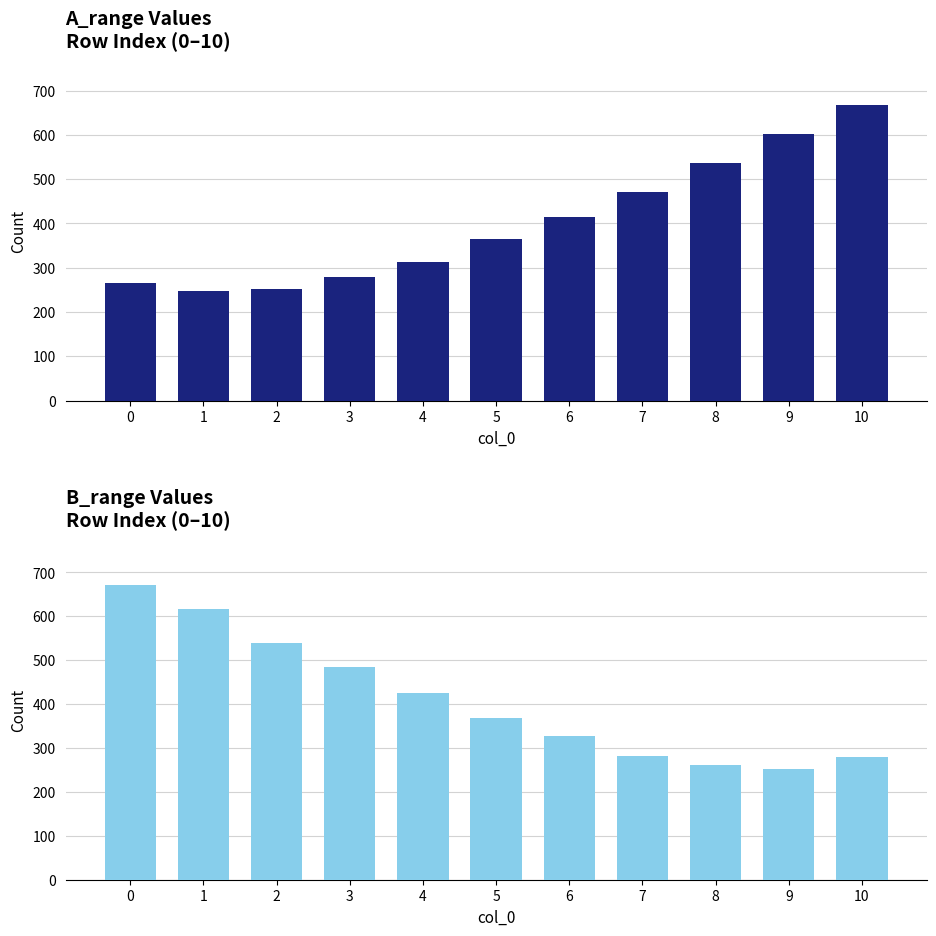

Which series has the largest total across all categories?

B_range